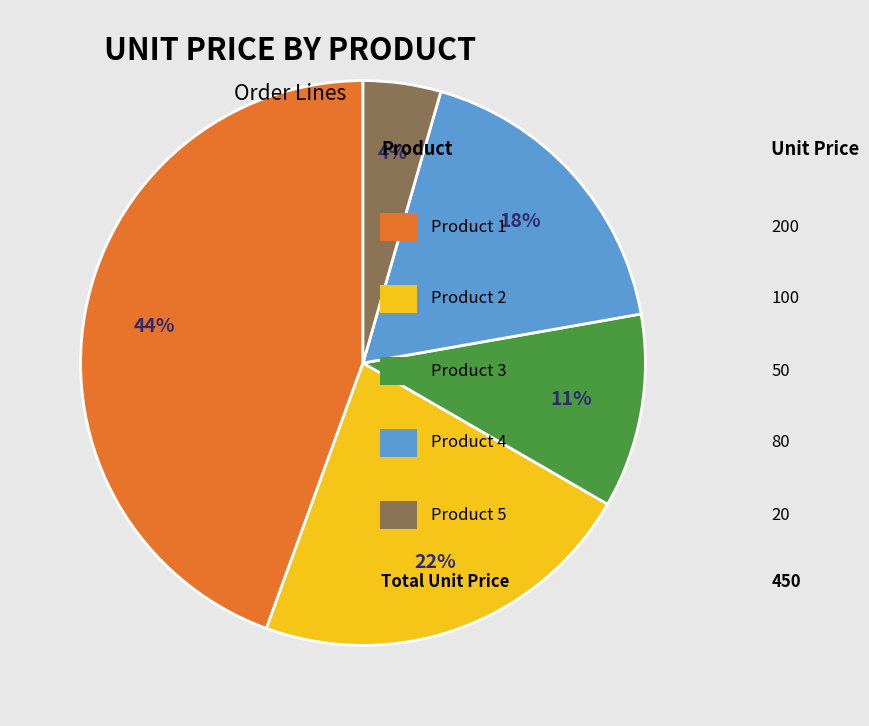

Count the number of slices in the pie.

5